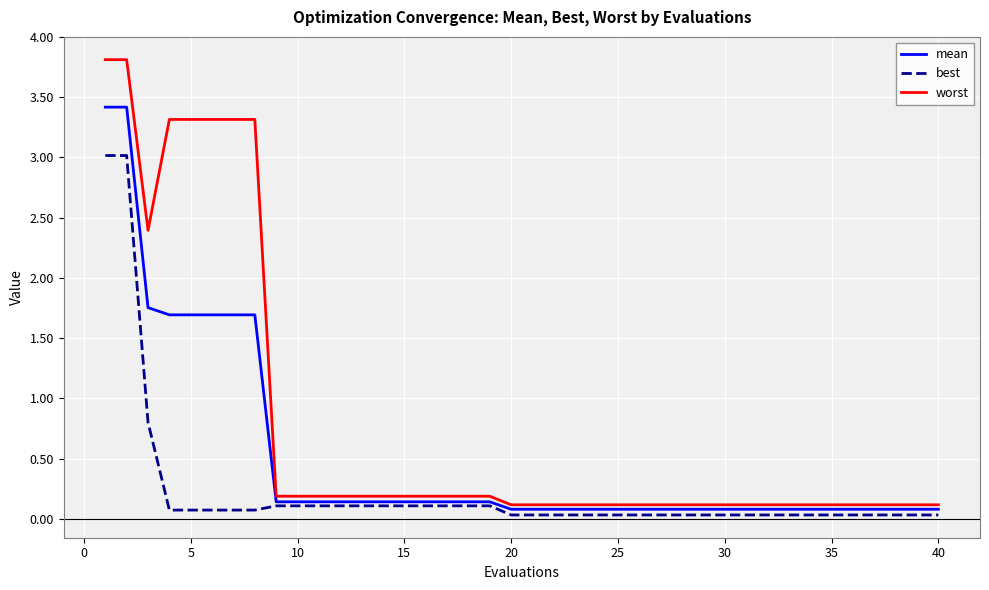

List the series in order of their peak value, highest first.

worst, mean, best